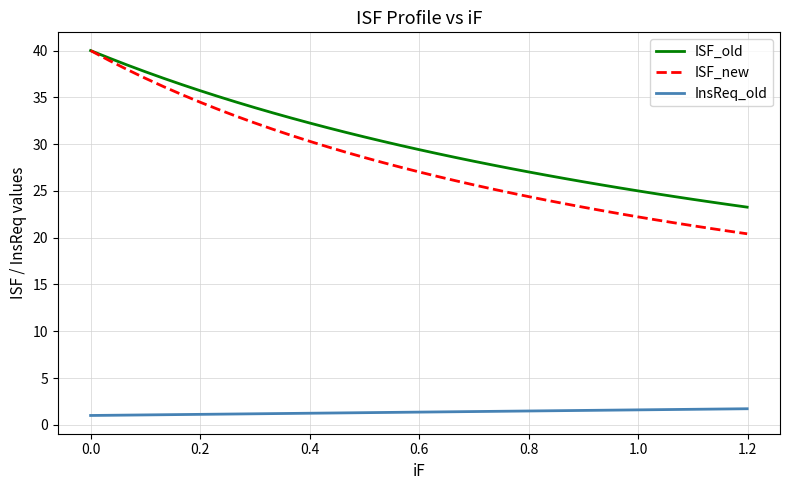

What is the maximum value shown in the chart?

40.0